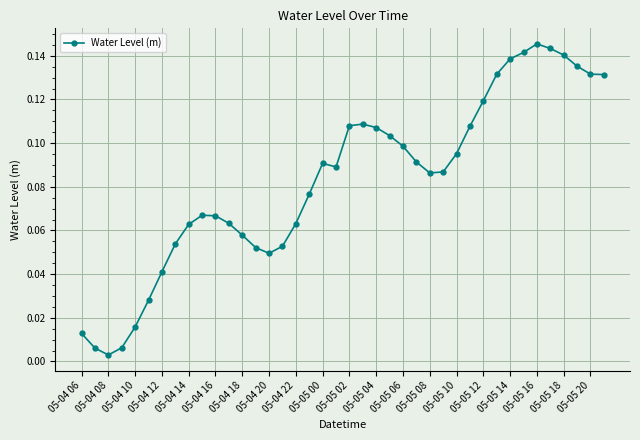

Count the number of data series in this chart.

1